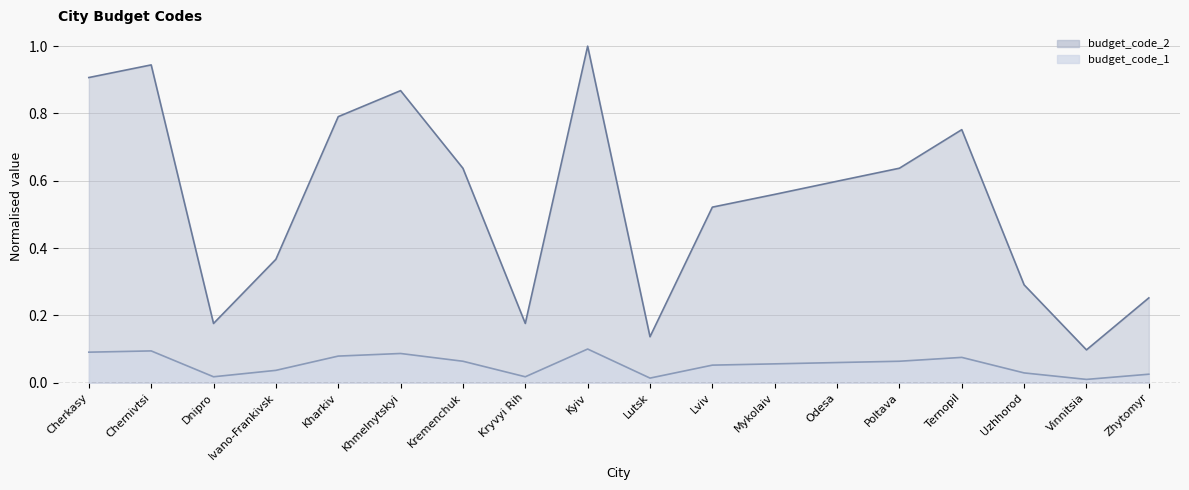

List the labels in order of budget_code_2 value, largest first.

Kyiv, Chernivtsi, Cherkasy, Khmelnytskyi, Kharkiv, Ternopil, Poltava, Kremenchuk, Odesa, Mykolaiv, Lviv, Ivano-Frankivsk, Uzhhorod, Zhytomyr, Kryvyi Rih, Dnipro, Lutsk, Vinnitsia